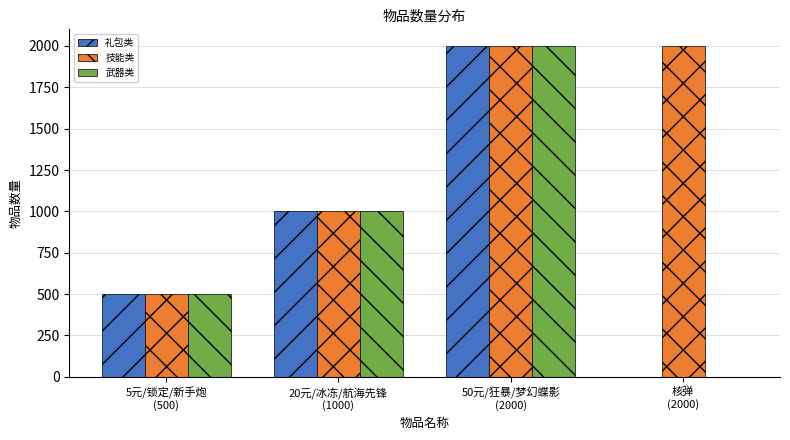

What is the highest value of the 技能类 series?

2000